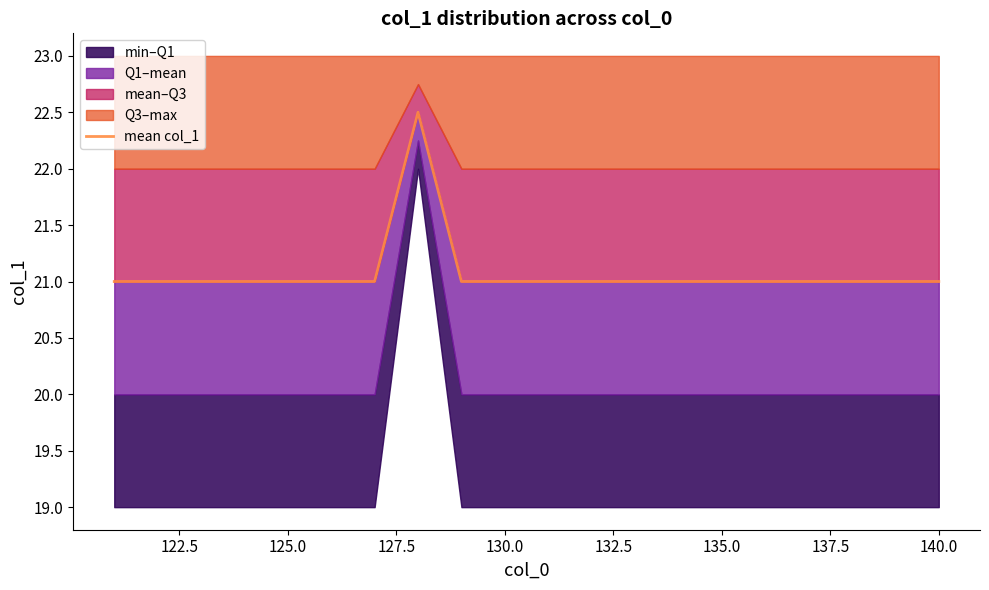

How many values are between 21 and 22?

19